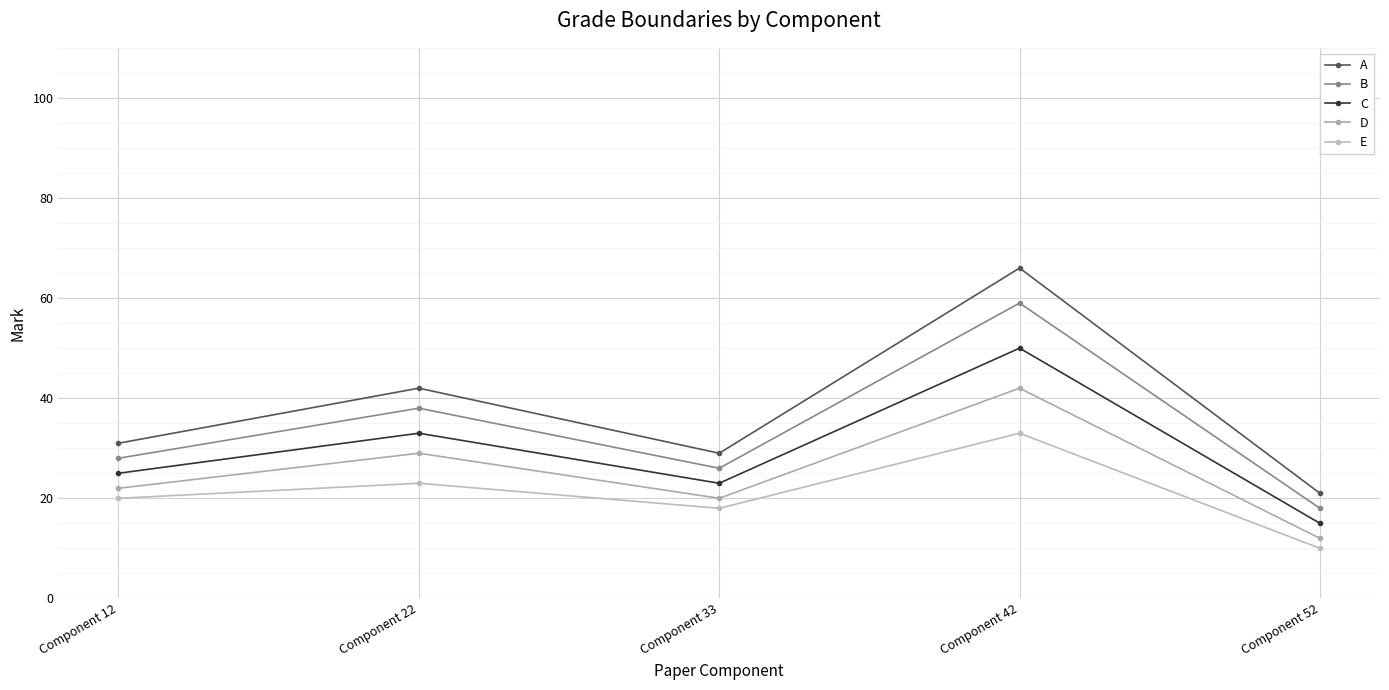

Where does the C series first go above 25?

Component 22